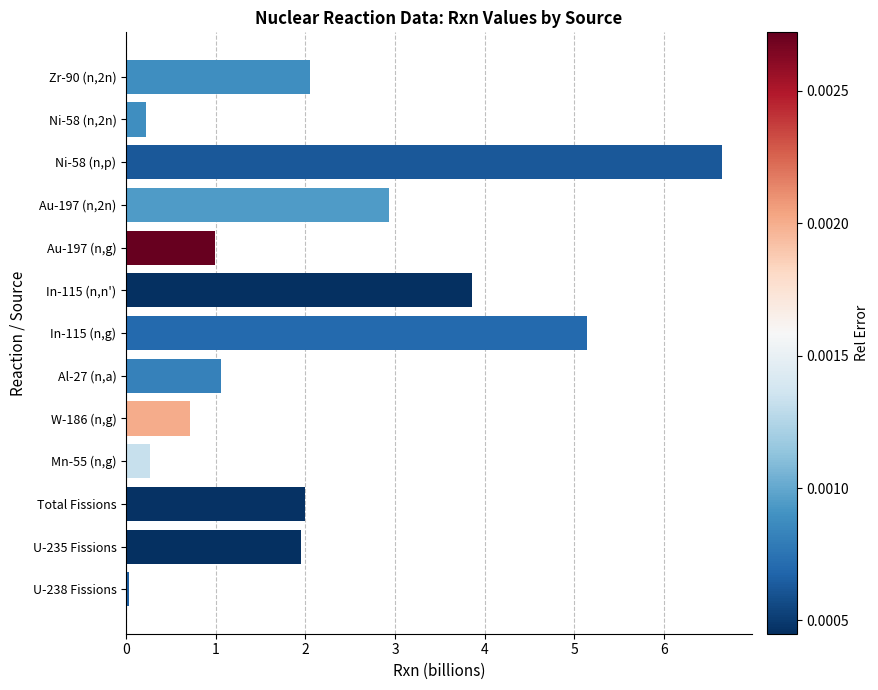

What is the sum of all values?

27.8